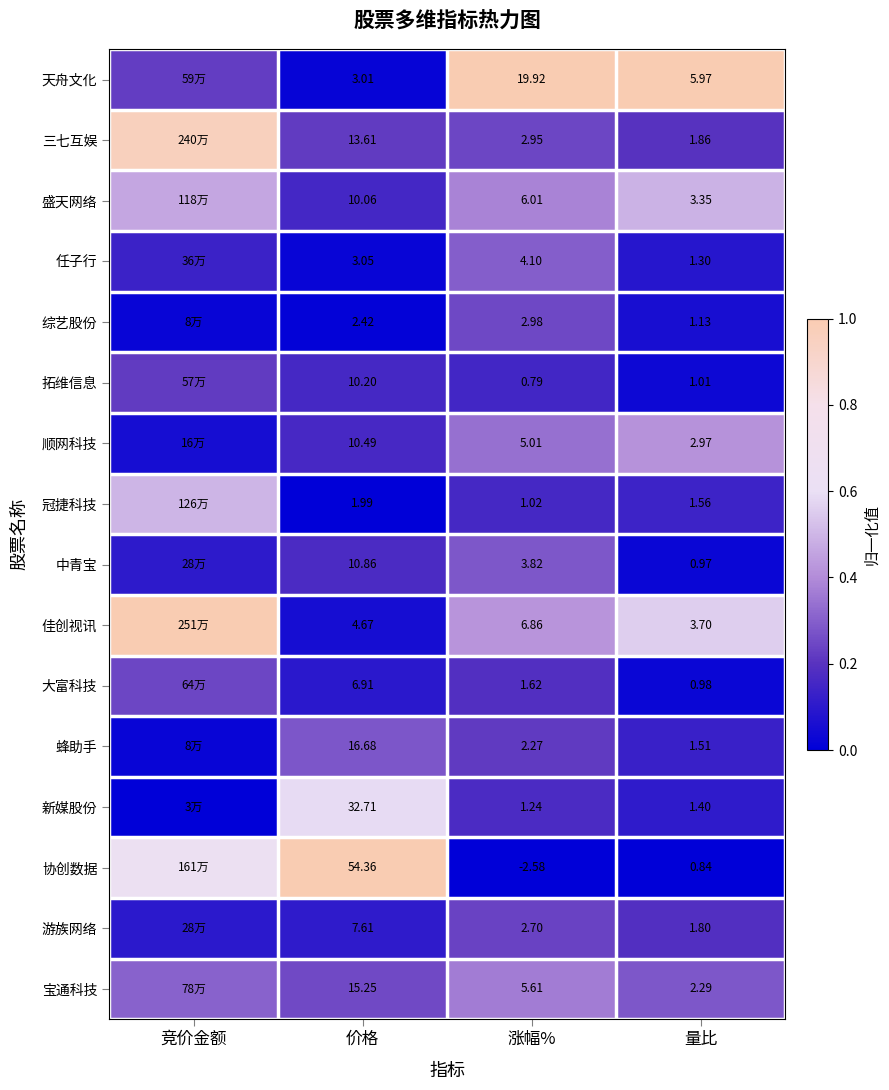

How many data points in 新媒股份 are above 0?

3